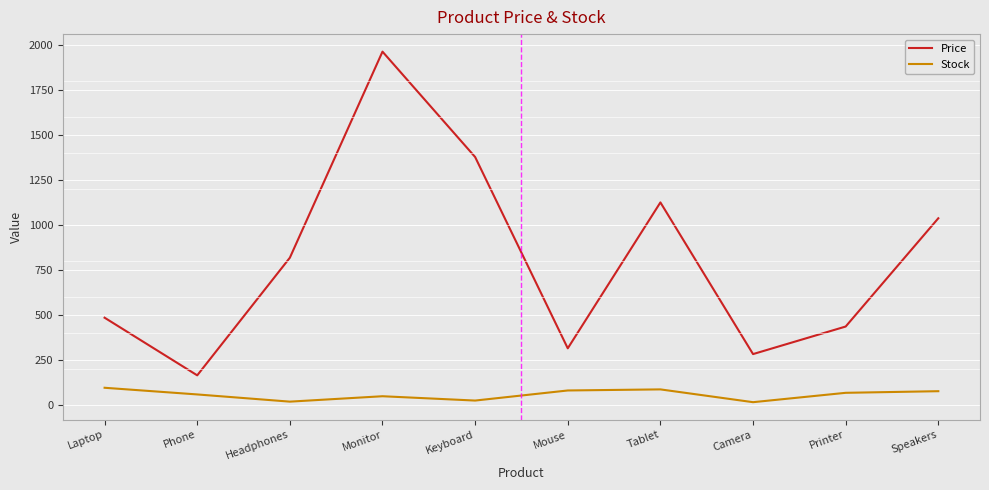

List the labels in order of Price value, smallest first.

Phone, Camera, Mouse, Printer, Laptop, Headphones, Speakers, Tablet, Keyboard, Monitor